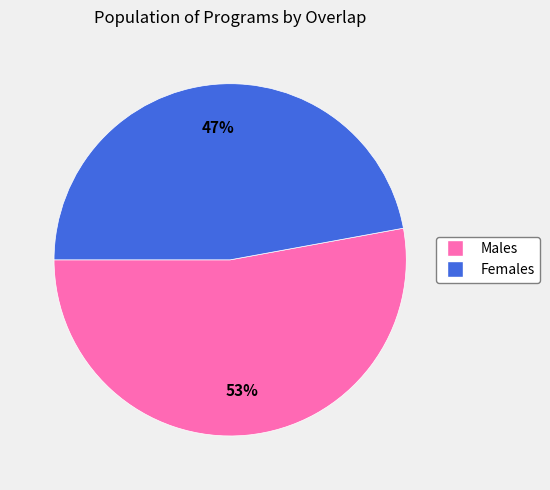

Do Males and Females together represent more than half of the pie?

Yes